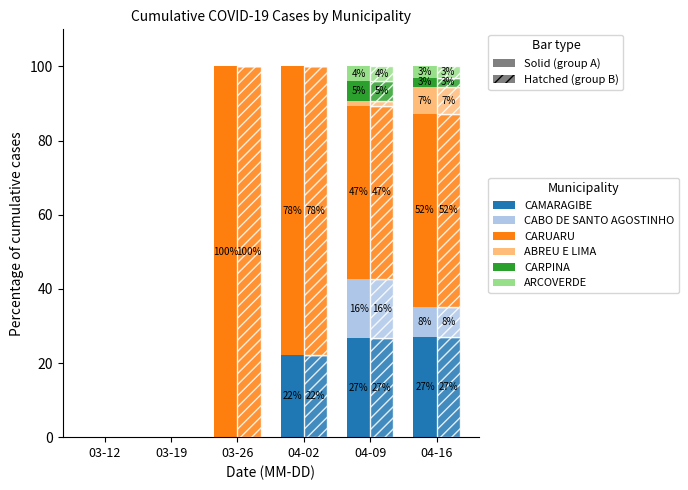

What is the difference between the second highest and minimum values in the CARPINA series?

2.6